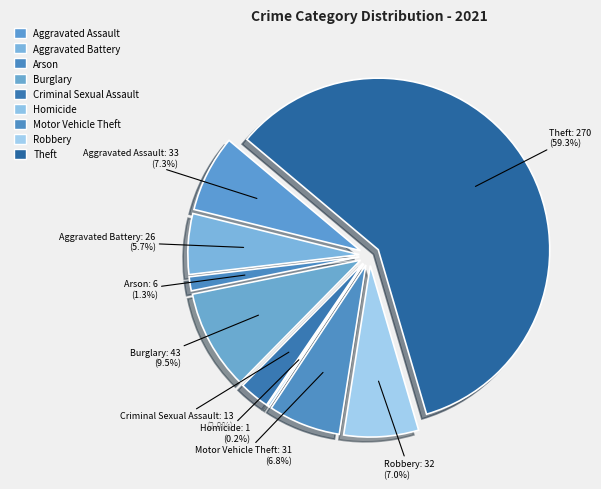

To the nearest percent, what percentage of the pie is Robbery?

7%